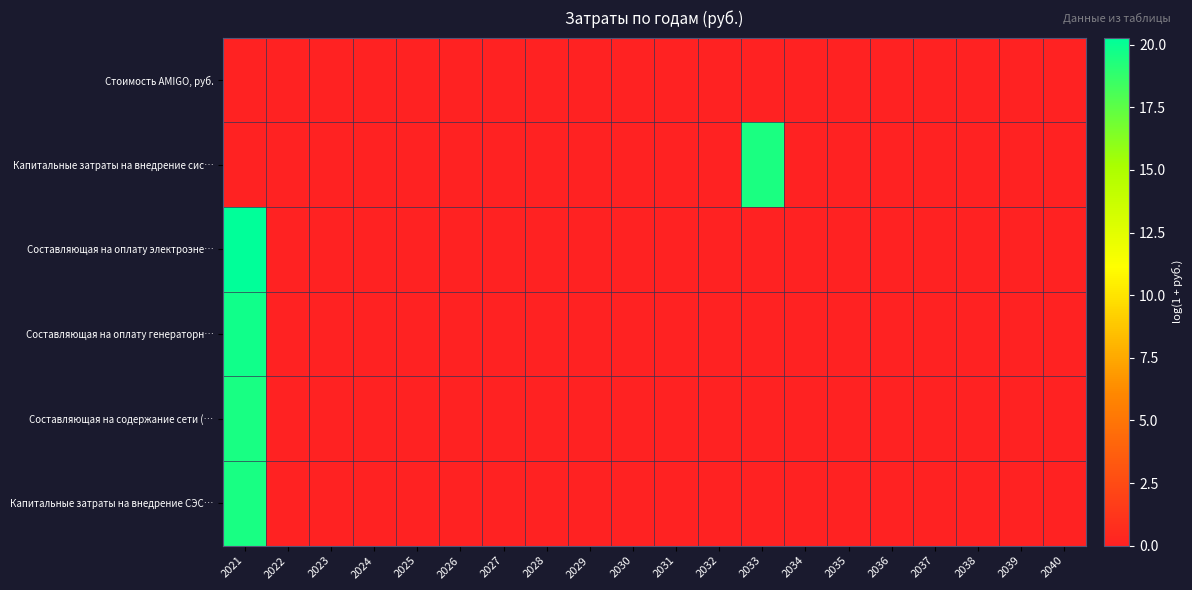

At how many categories does at least one series exceed 17?

2